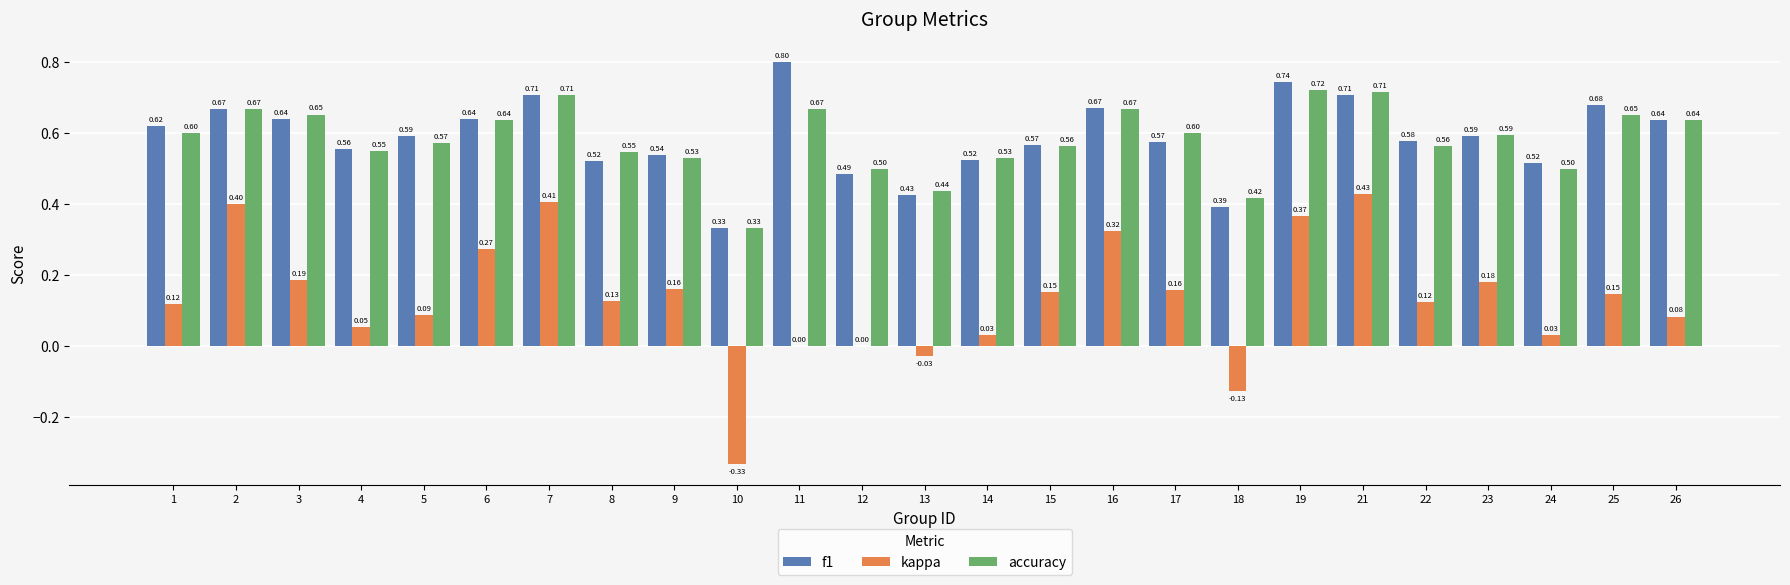

What is the sum of the accuracy values at 16 and 17?

1.3